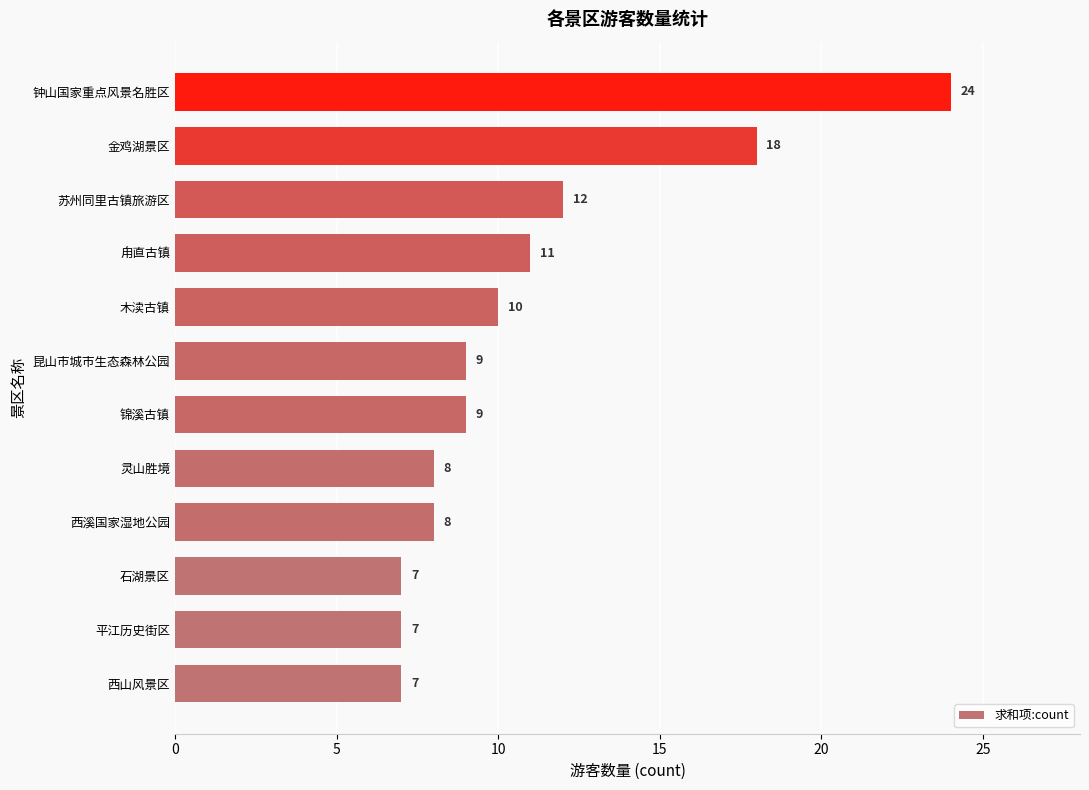

What is the average value?

11